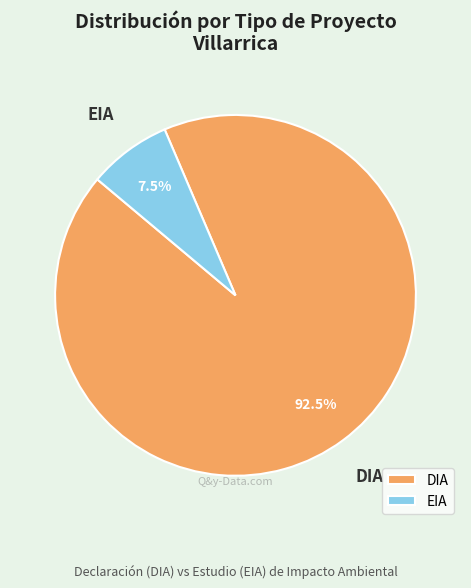

Is there any slice that represents more than half of the pie?

Yes